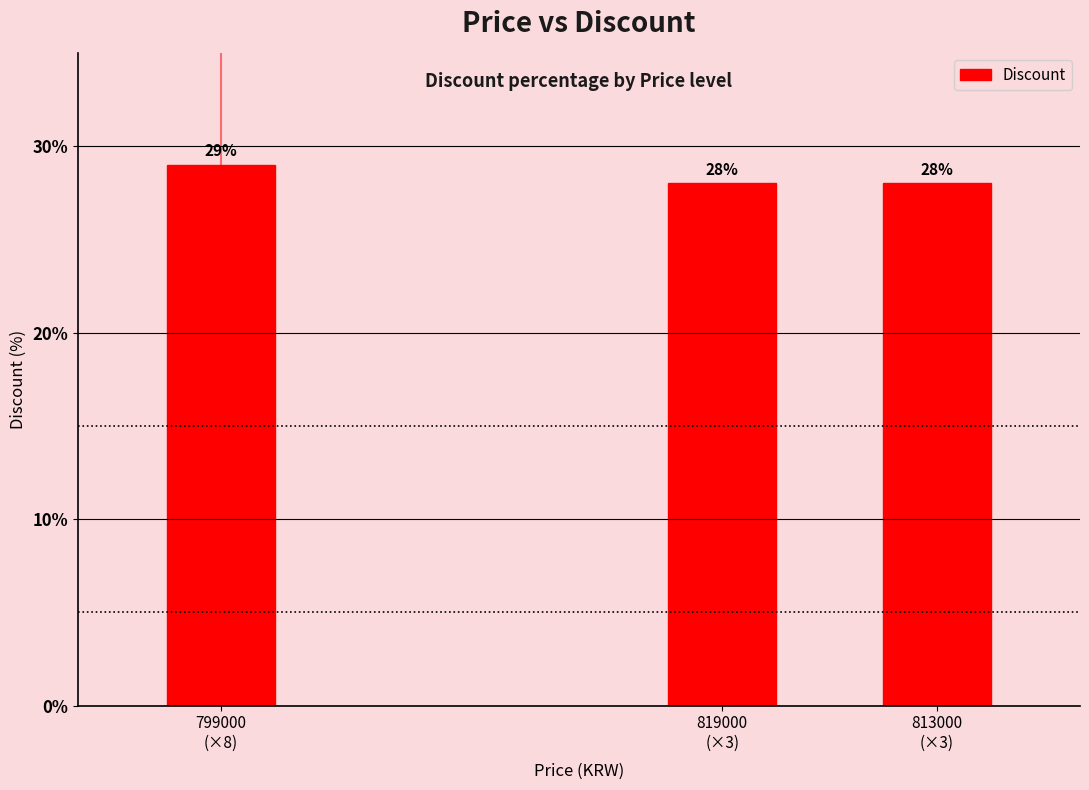

What is the greatest value displayed?

29